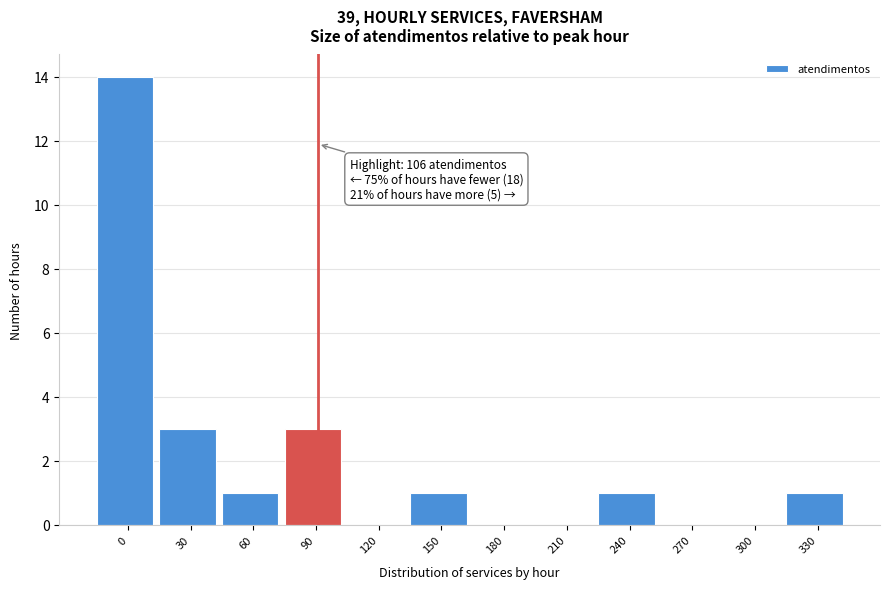

What is the sum of all values?

24